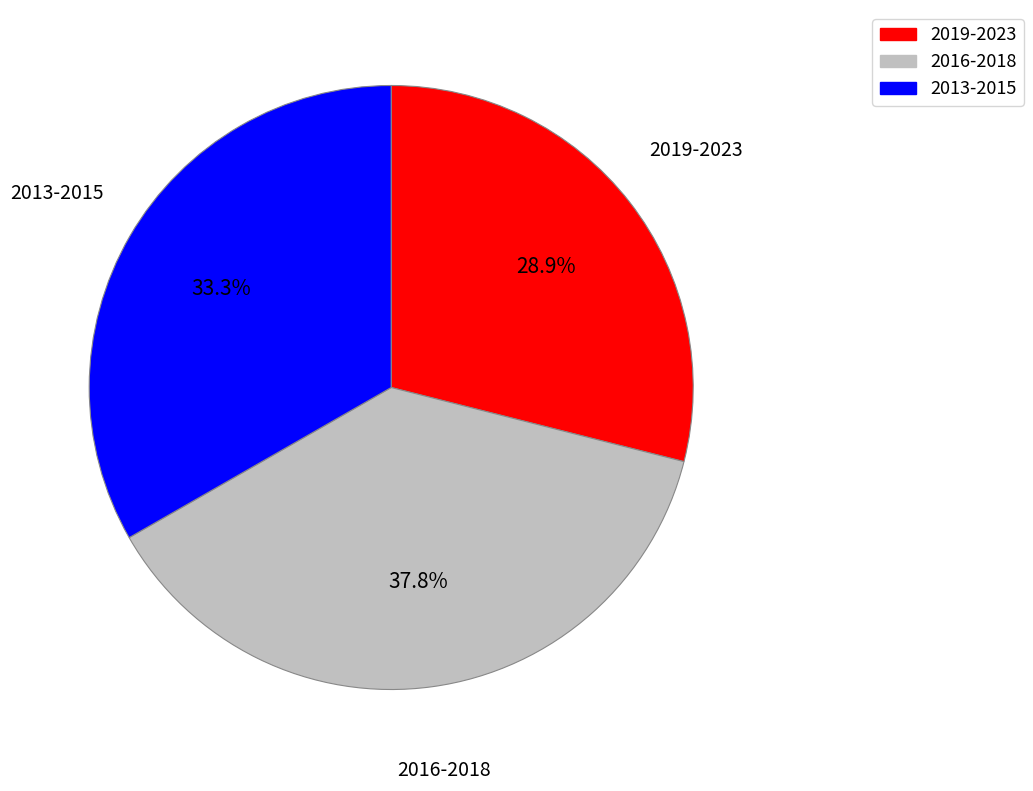

Does any single category account for the majority?

No